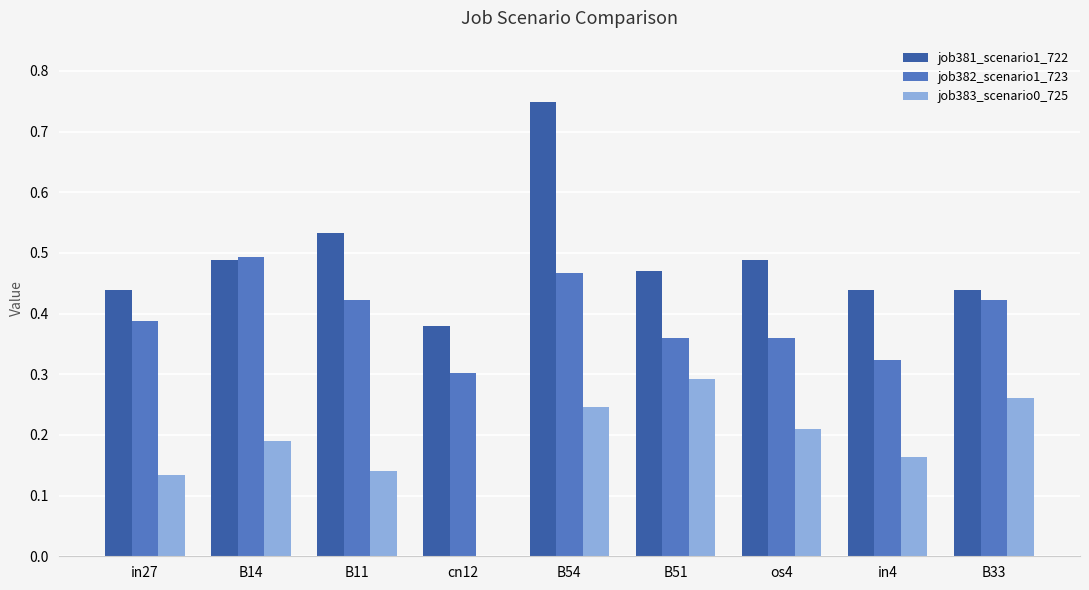

At which label does job382_scenario1_723 reach its peak?

B14